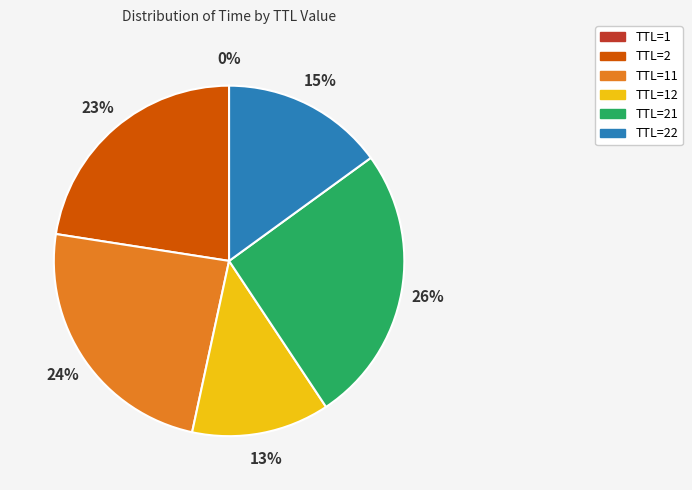

To the nearest percent, what percentage of the pie is TTL=22?

15%